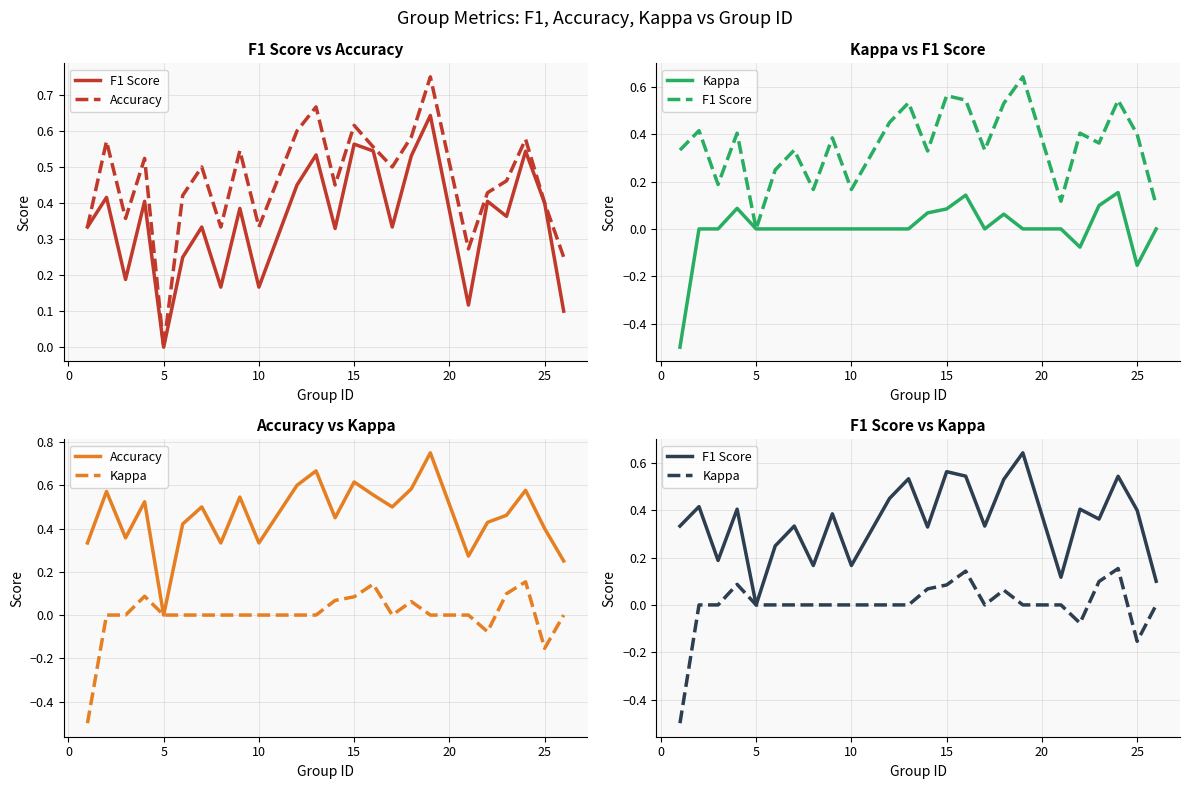

What are all the series names shown in the legend?

F1 Score, Accuracy, Kappa